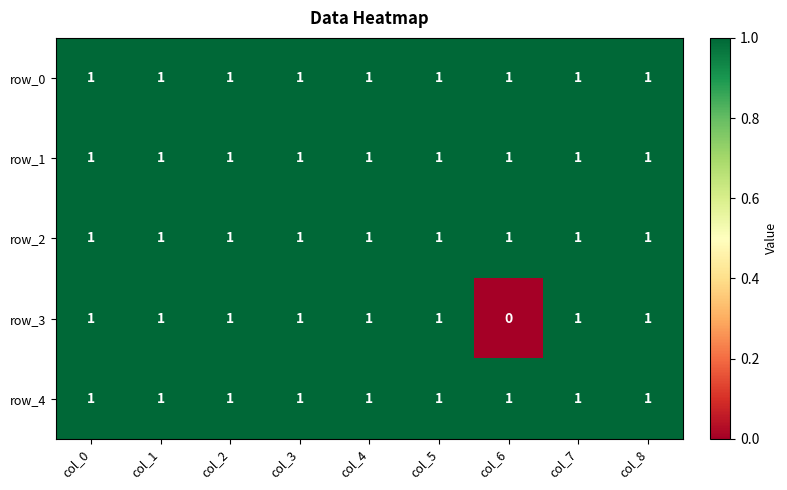

Which series has the widest spread of values?

row_3